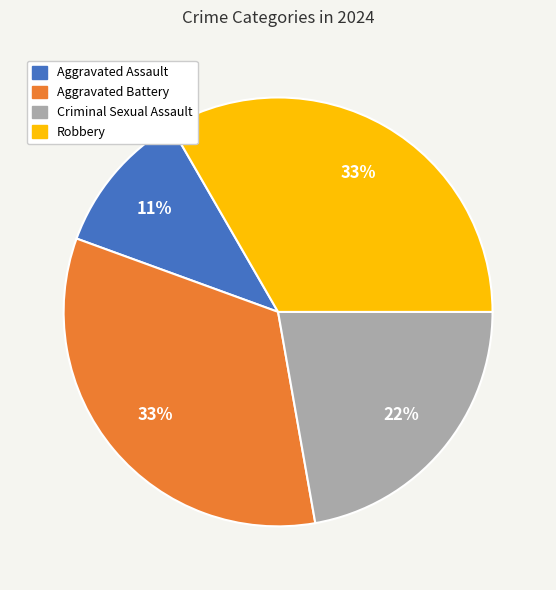

To the nearest percent, what percentage of the pie is Criminal Sexual Assault?

22%